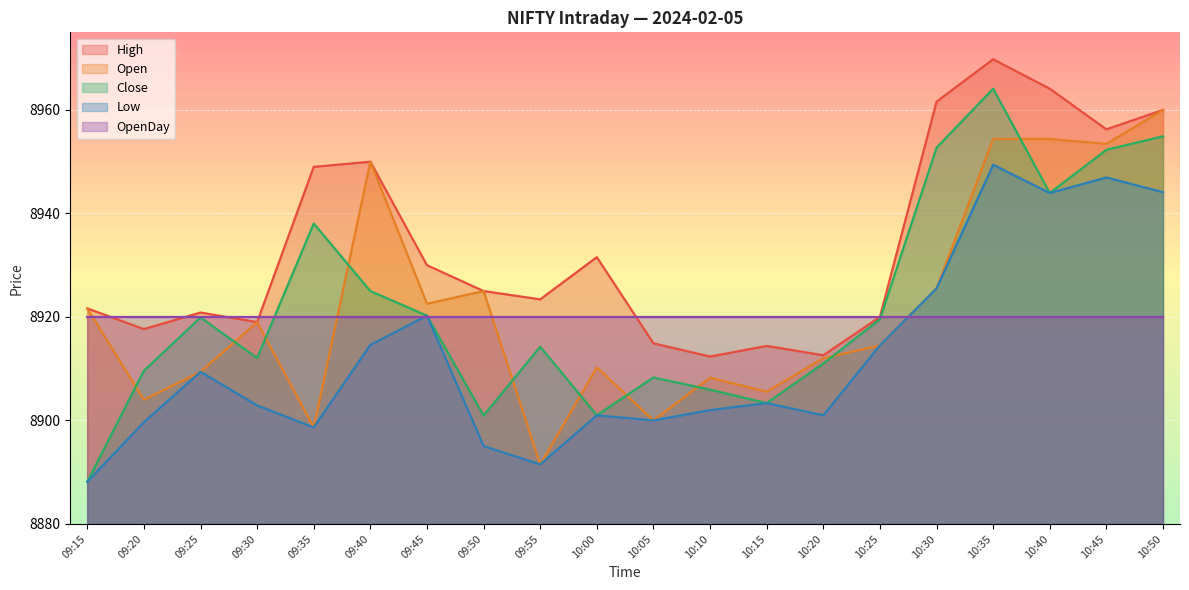

In High, how many points are lower than both neighbors (excluding endpoints)?

6